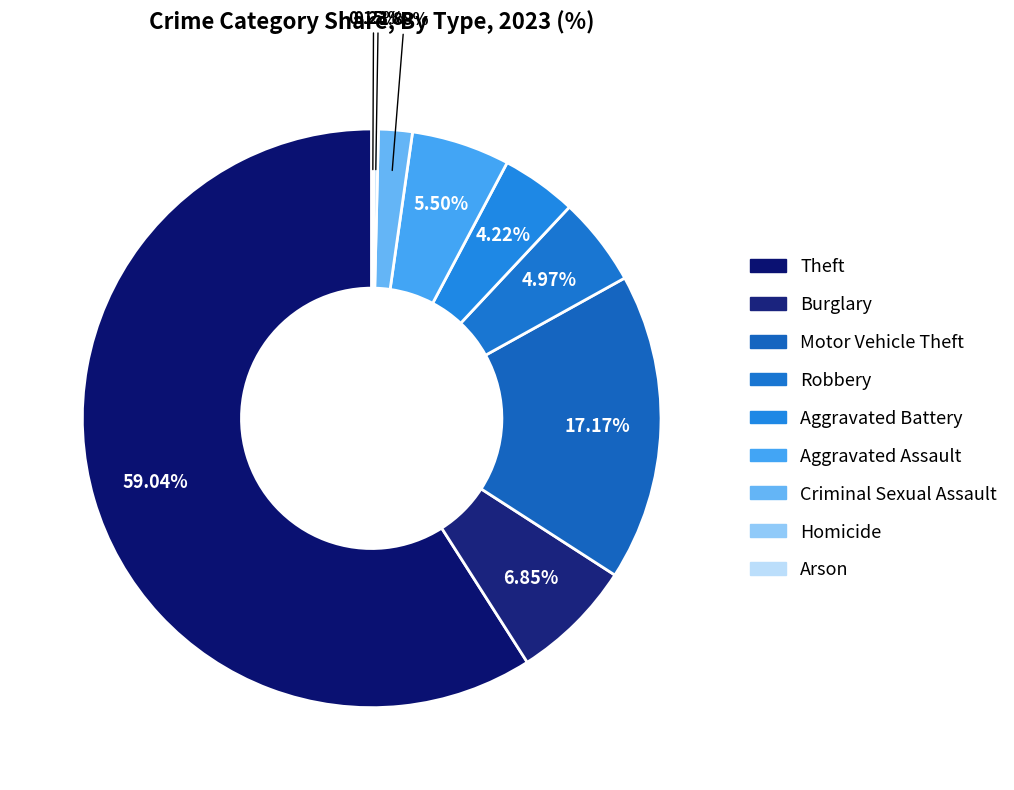

Approximately how many times larger is the value at Criminal Sexual Assault compared to Burglary?

0.3